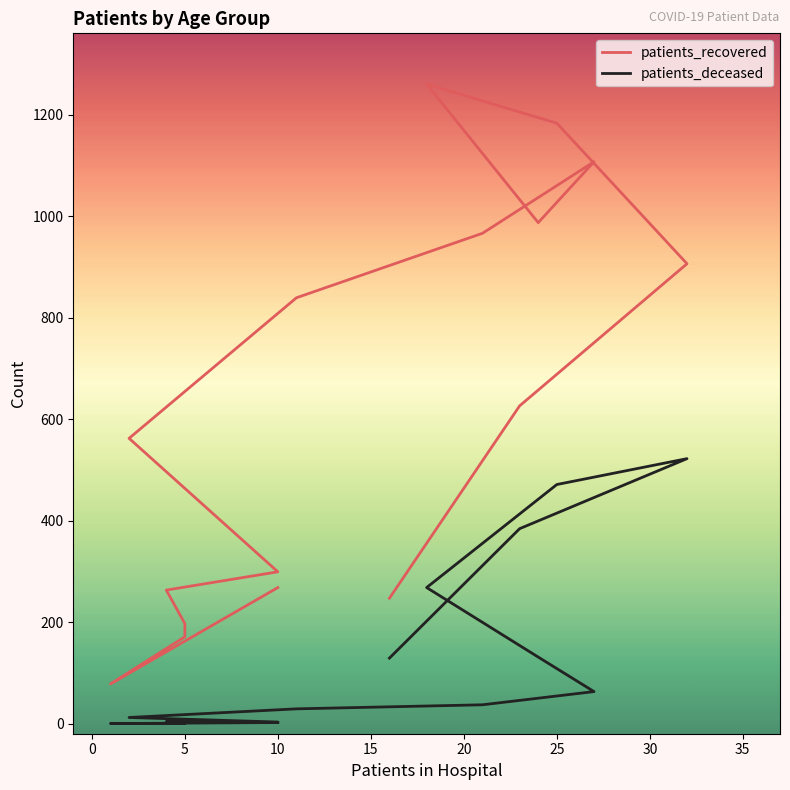

How many data points in patients_recovered are above 626?

7